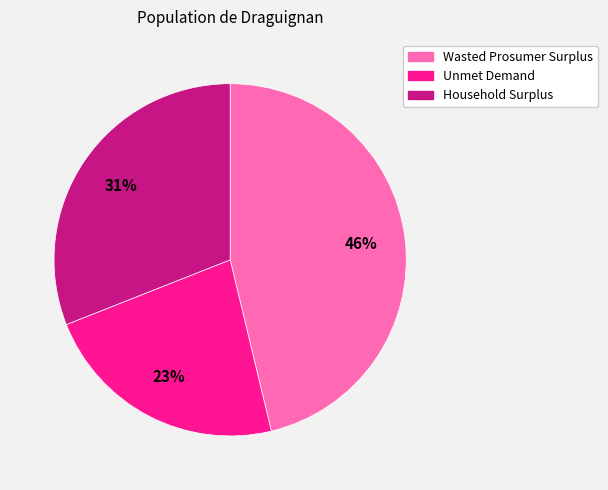

How many slices are in this pie chart?

3